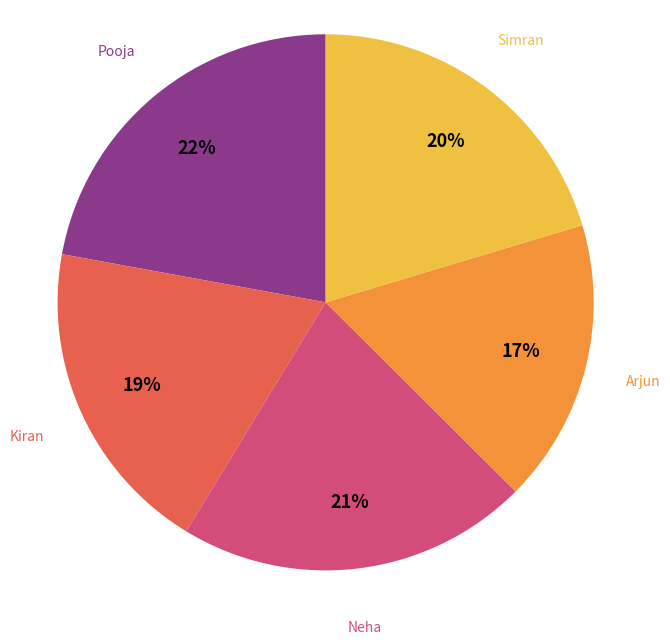

To the nearest percent, what is the average slice percentage?

20%